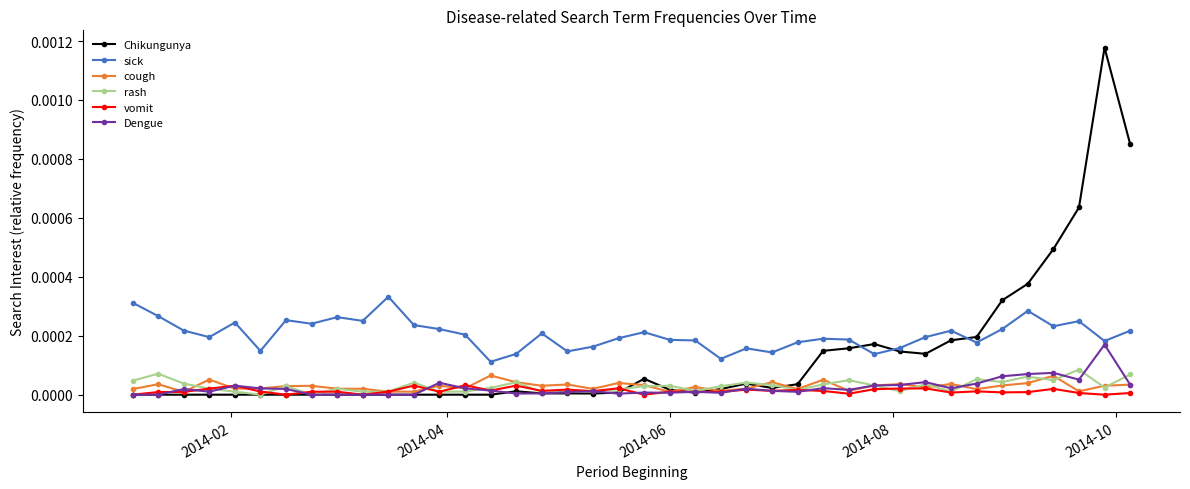

True or false: rash and sick cross at least once.

False